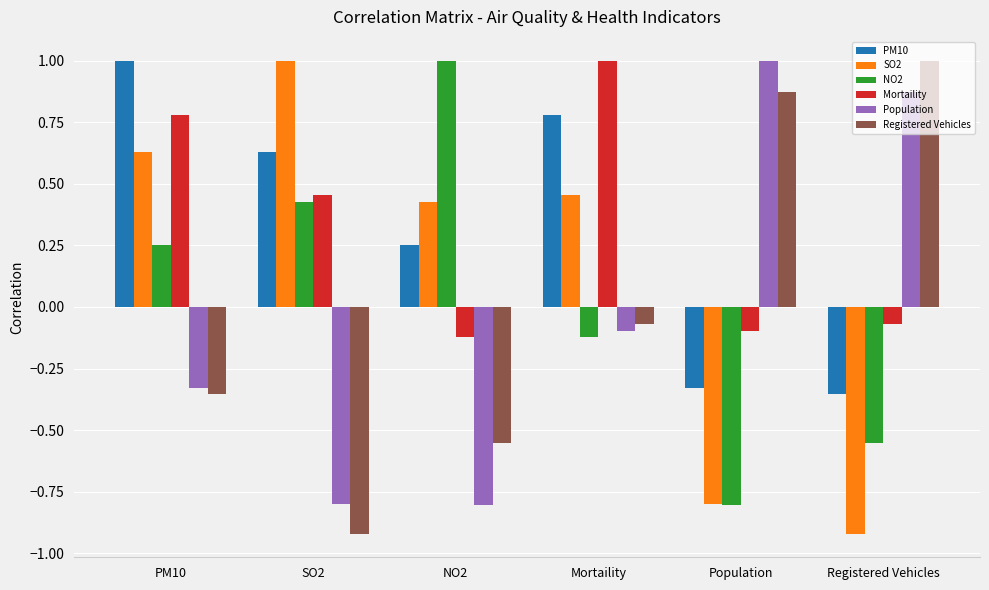

The value of Mortaility at Registered Vehicles is -0.1. True or false?

True